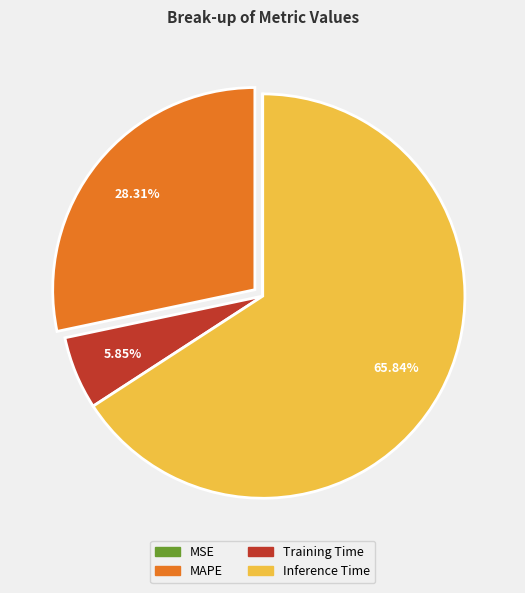

What percentage is the Training Time slice, to the nearest percent?

6%